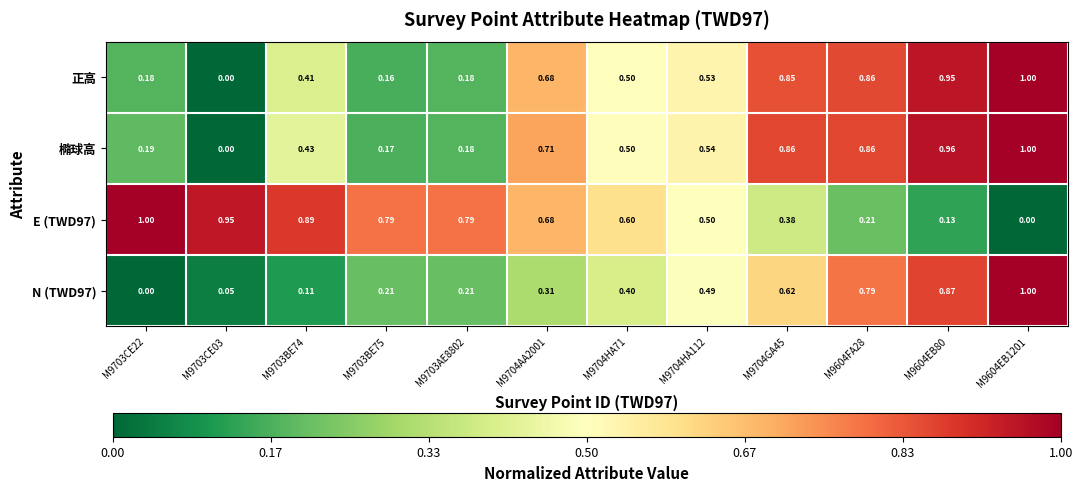

At how many categories does at least one series exceed 0?

12